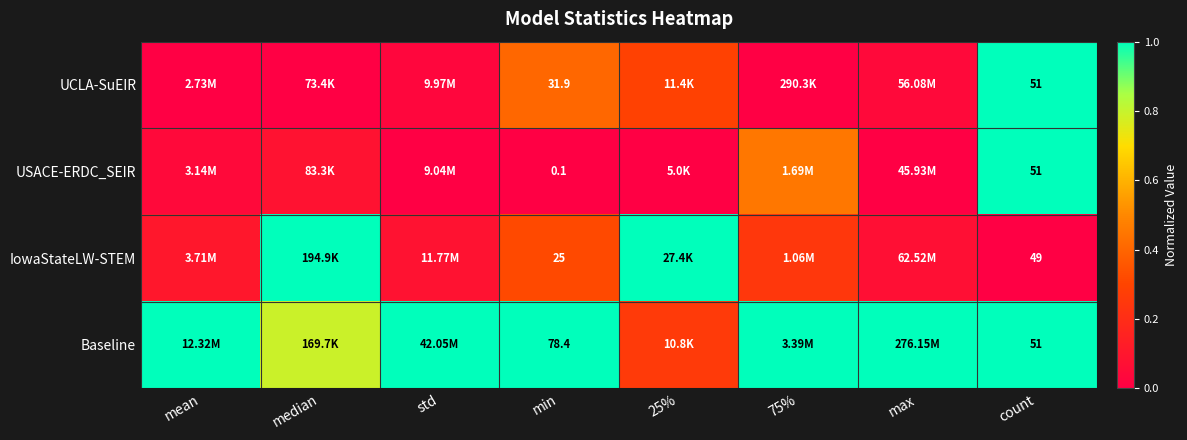

The value of UCLA-SuEIR at 75% is -0.4. True or false?

False